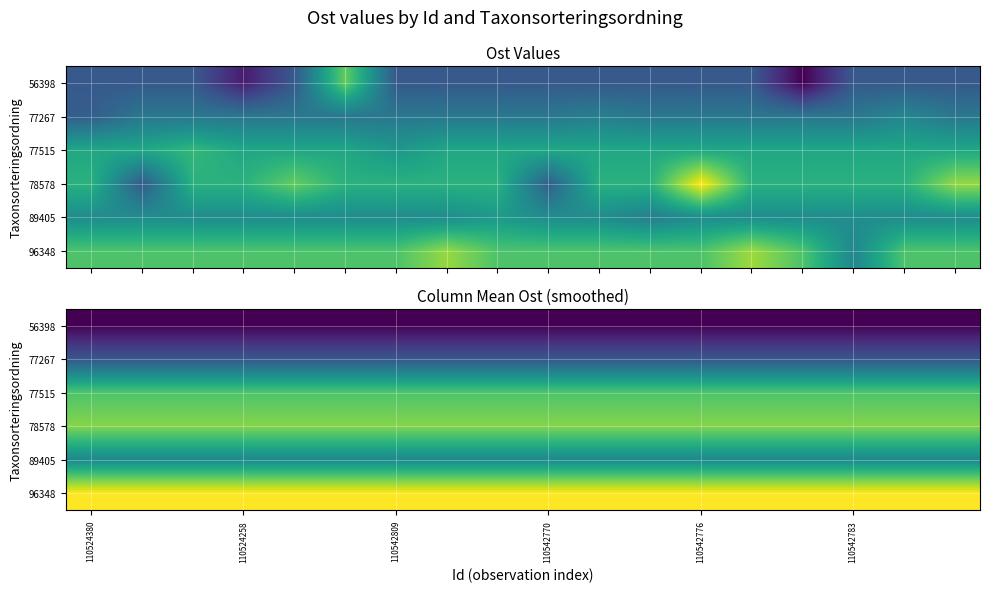

At which category does the chart reach its minimum across all series?

110524380